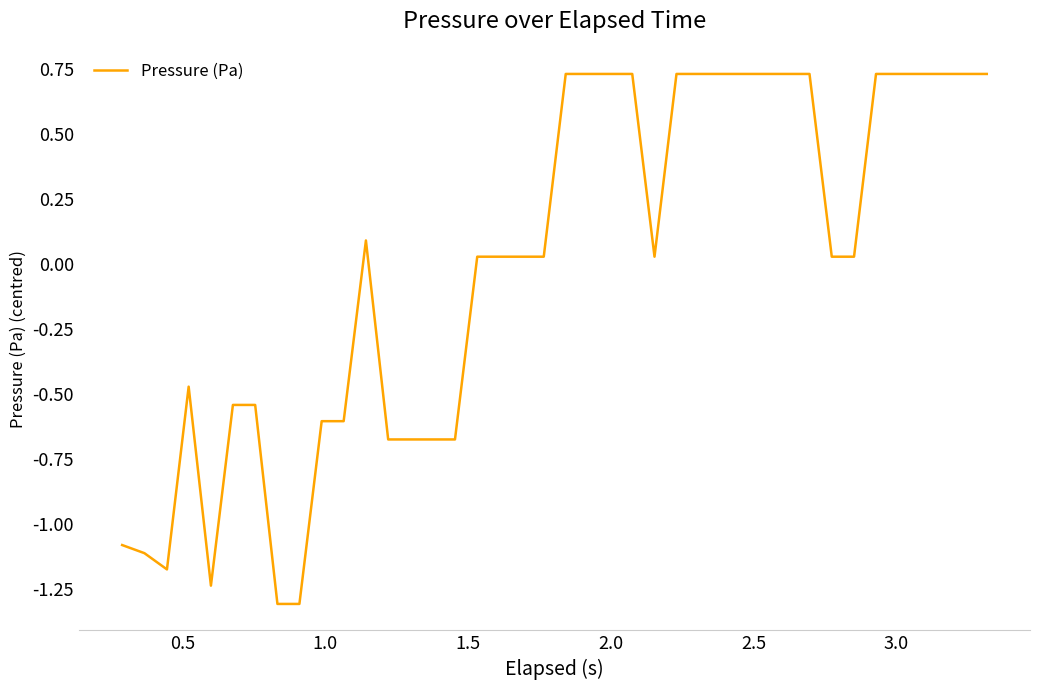

What is the minimum value shown in the chart?

-1.3